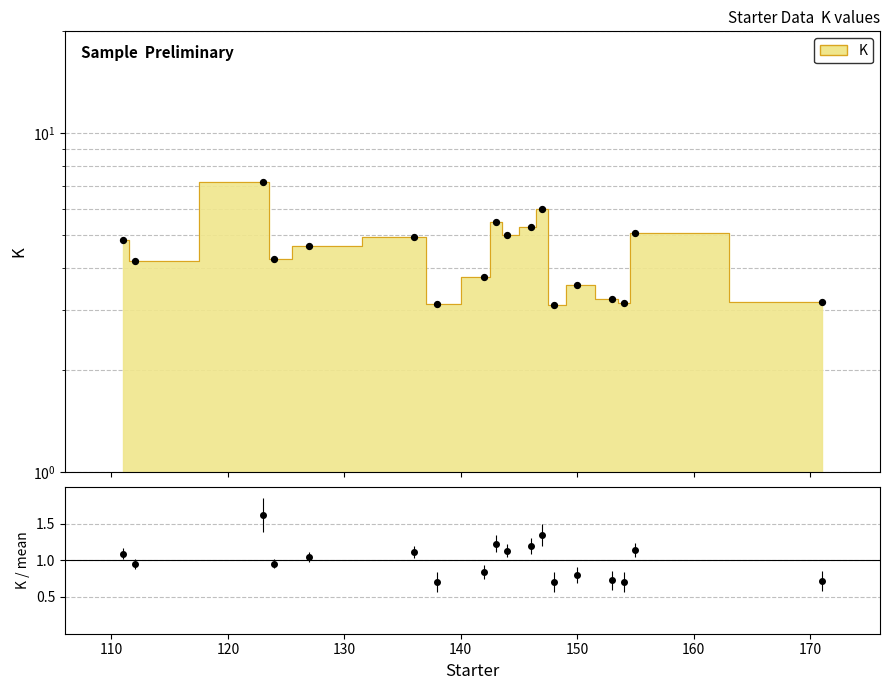

Which has a higher value, 150 or 170?

150